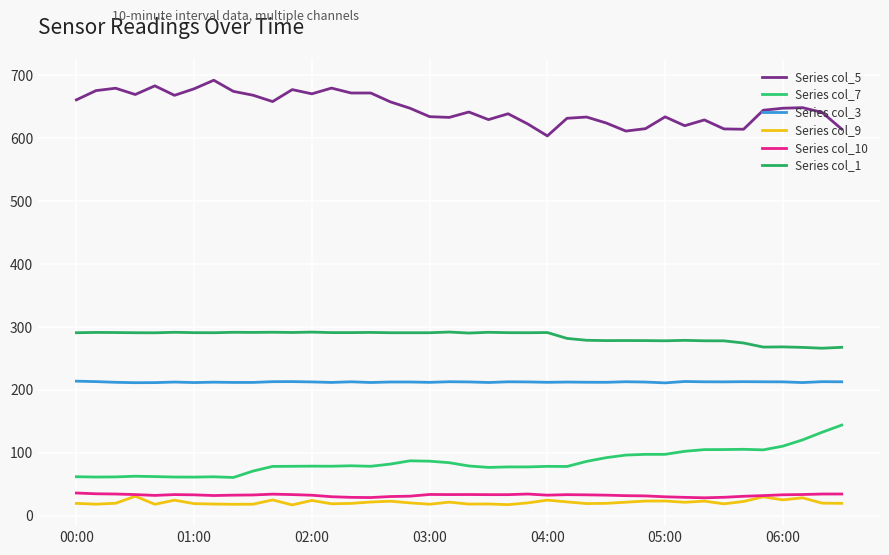

True or false: Series col_3 and Series col_7 intersect in this chart.

False